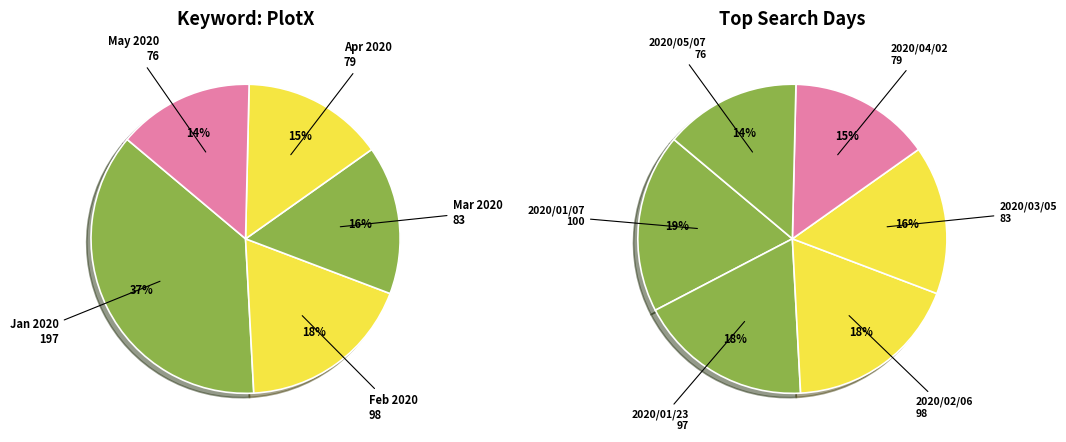

Which category has the smallest portion of the pie?

2020/05/07